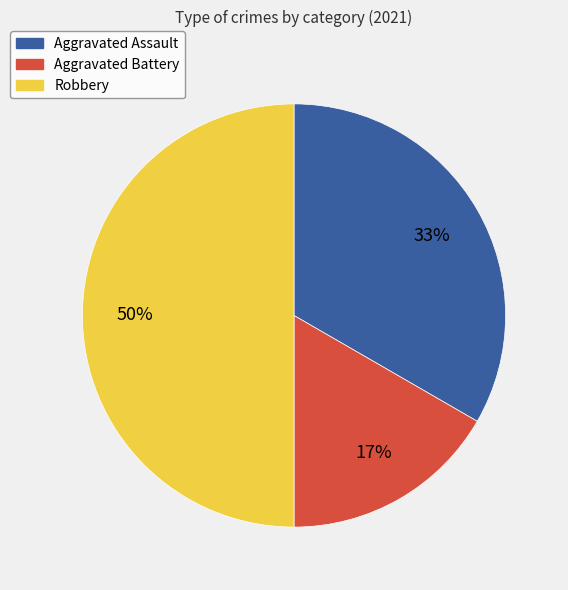

What is the largest slice in the pie chart?

Robbery